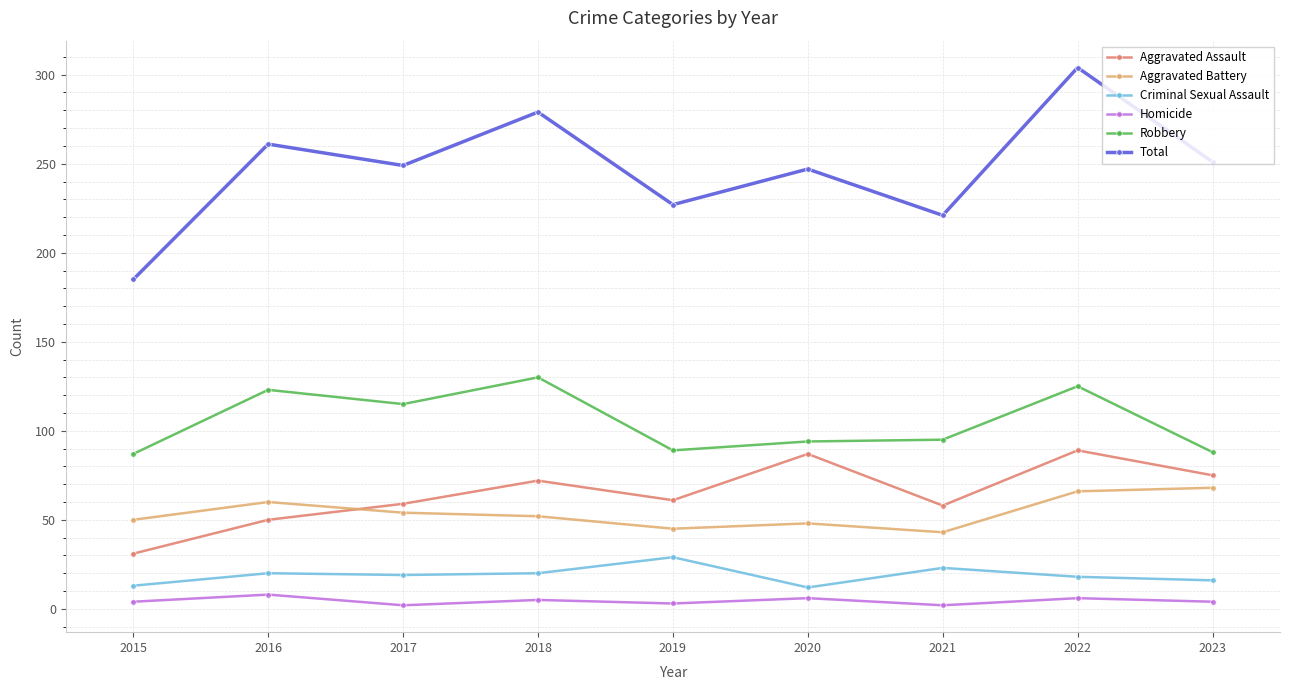

True or false: Aggravated Assault and Aggravated Battery intersect in this chart.

True